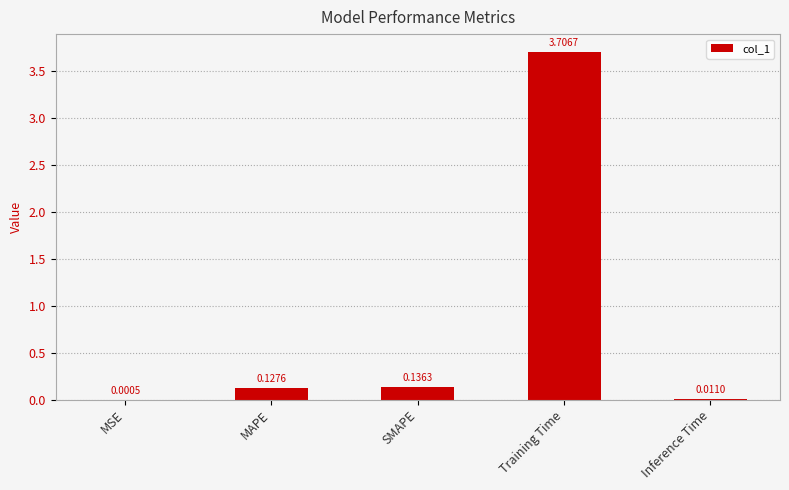

What is the change in value from SMAPE to Training Time?

+3.6